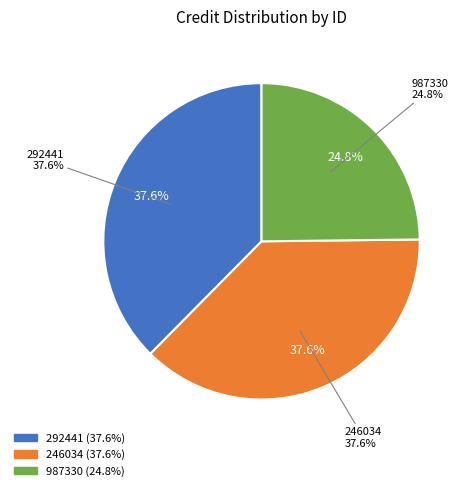

How many segments does this pie chart have?

3